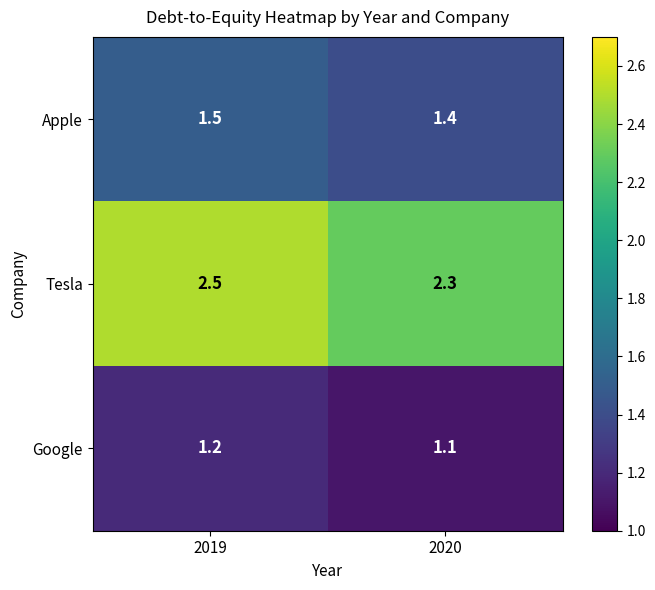

At which category does the chart reach its minimum across all series?

2020